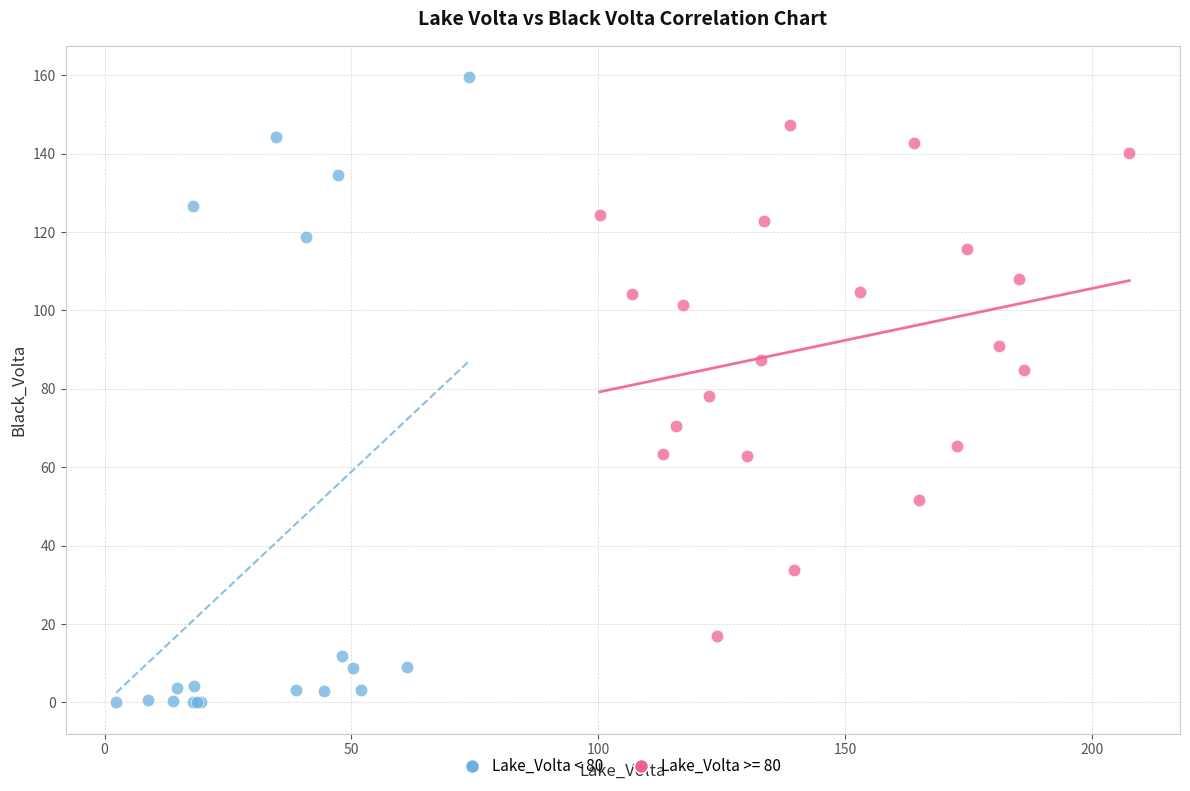

Which series contains the highest Y value?

Lake_Volta < 80